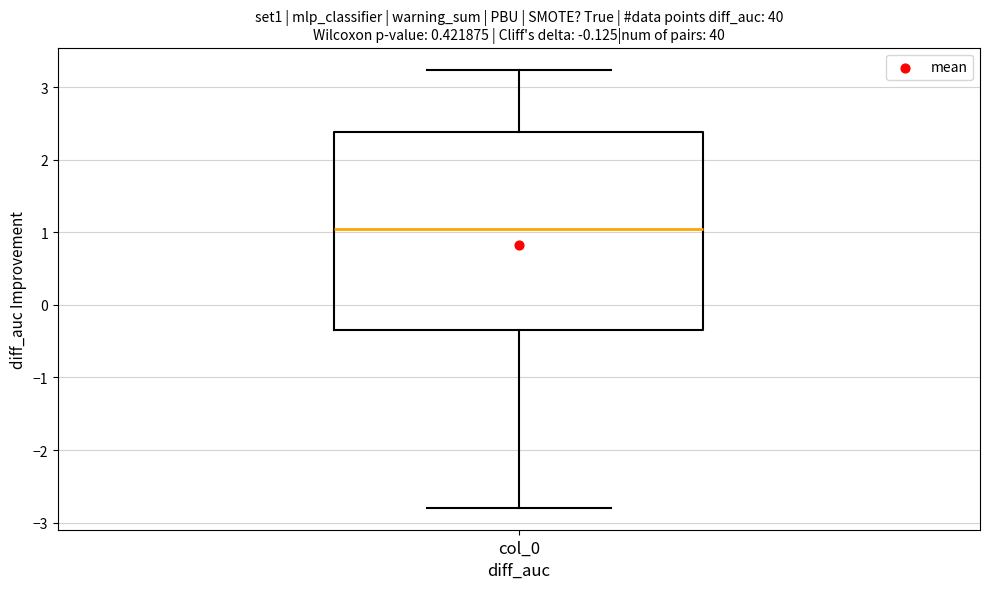

Read this box plot against the y-axis: the position of the median line, the range covered by the box, and the ends of both whiskers. The values are not printed on the chart, so give them approximately, as read against the axis.

median 1.0, box -0.3 to 2.4, whiskers -2.8 to 3.2